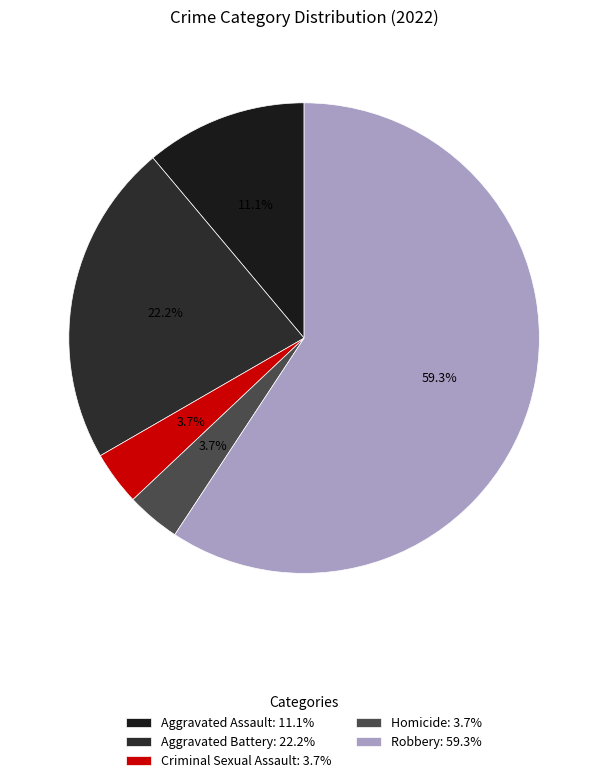

Rank the categories by value from highest to lowest.

Robbery, Aggravated Battery, Aggravated Assault, Criminal Sexual Assault, Homicide